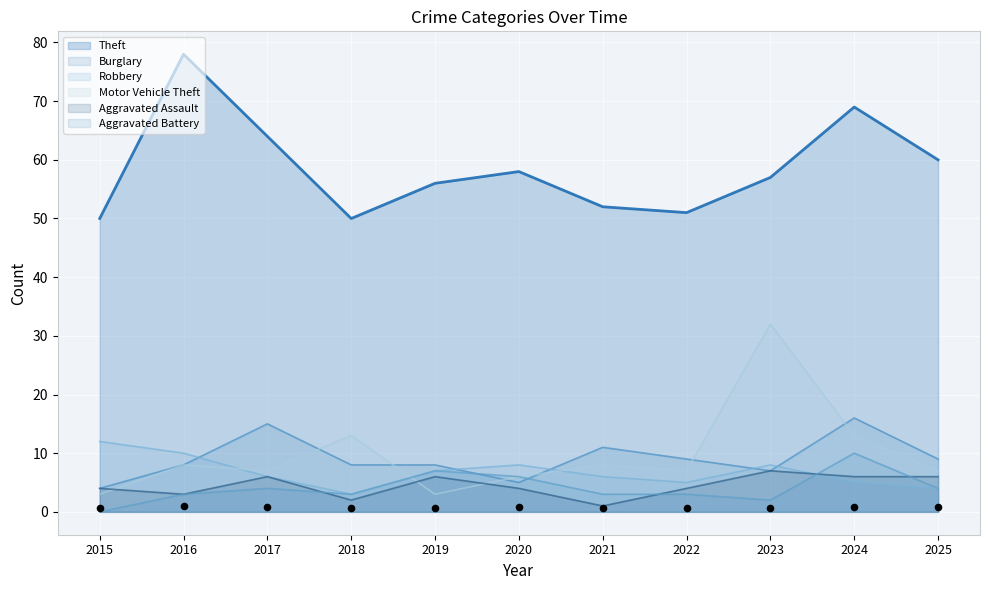

What are all the series names shown in the legend?

Theft, Burglary, Robbery, Motor Vehicle Theft, Aggravated Assault, Aggravated Battery